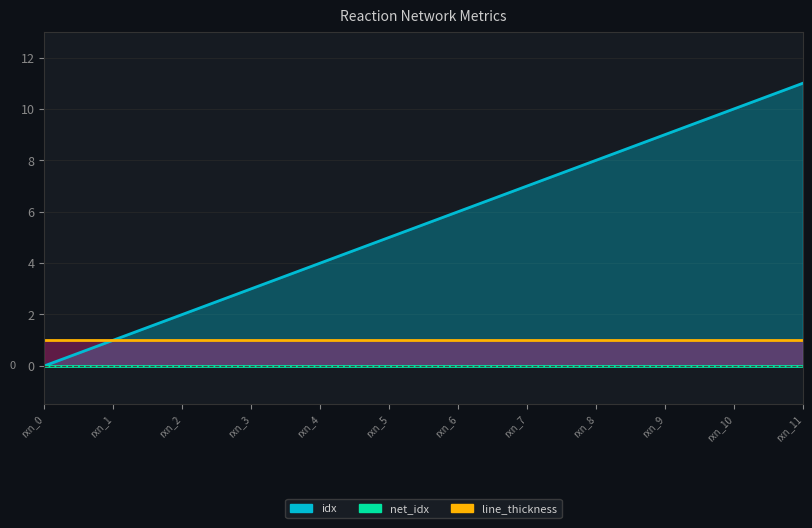

What is the greatest value displayed?

11